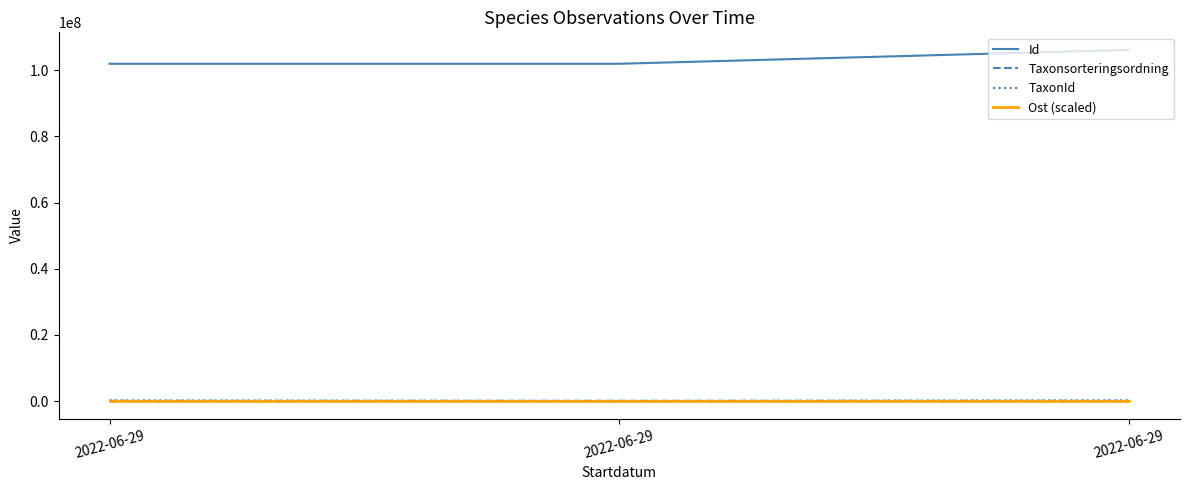

Reading left to right, extract all data points from this chart.

Id: 2022-06-29=101957924.0	2022-06-29=101957894.0	2022-06-29=106153433.0
Taxonsorteringsordning: 2022-06-29=96660.0	2022-06-29=103373.0	2022-06-29=105713.0
TaxonId: 2022-06-29=219880.0	2022-06-29=674.0	2022-06-29=231630.0
Ost (scaled): 2022-06-29=101574.1	2022-06-29=101570.5	2022-06-29=101576.7